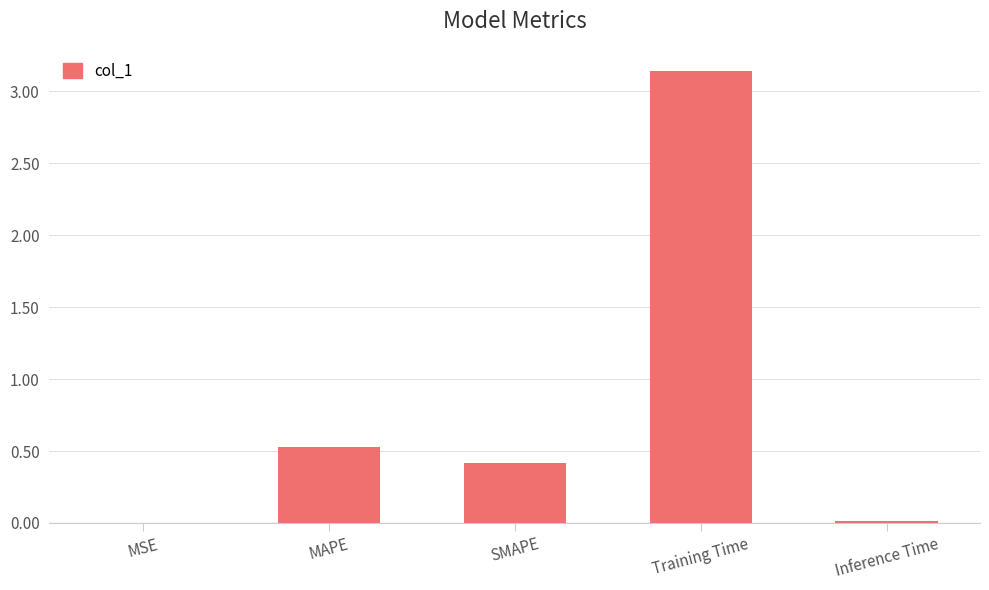

Which has a higher value, SMAPE or Training Time?

Training Time